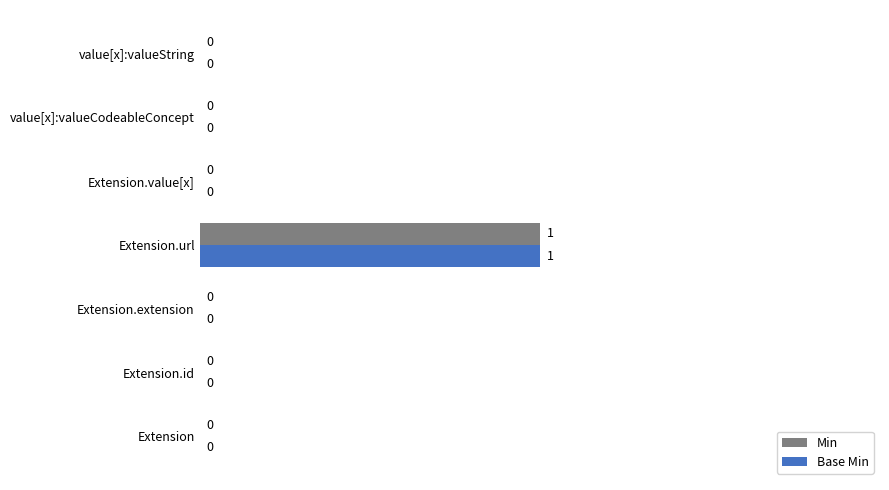

True or false: Base Min has a value of 0 at value[x]:valueCodeableConcept.

True